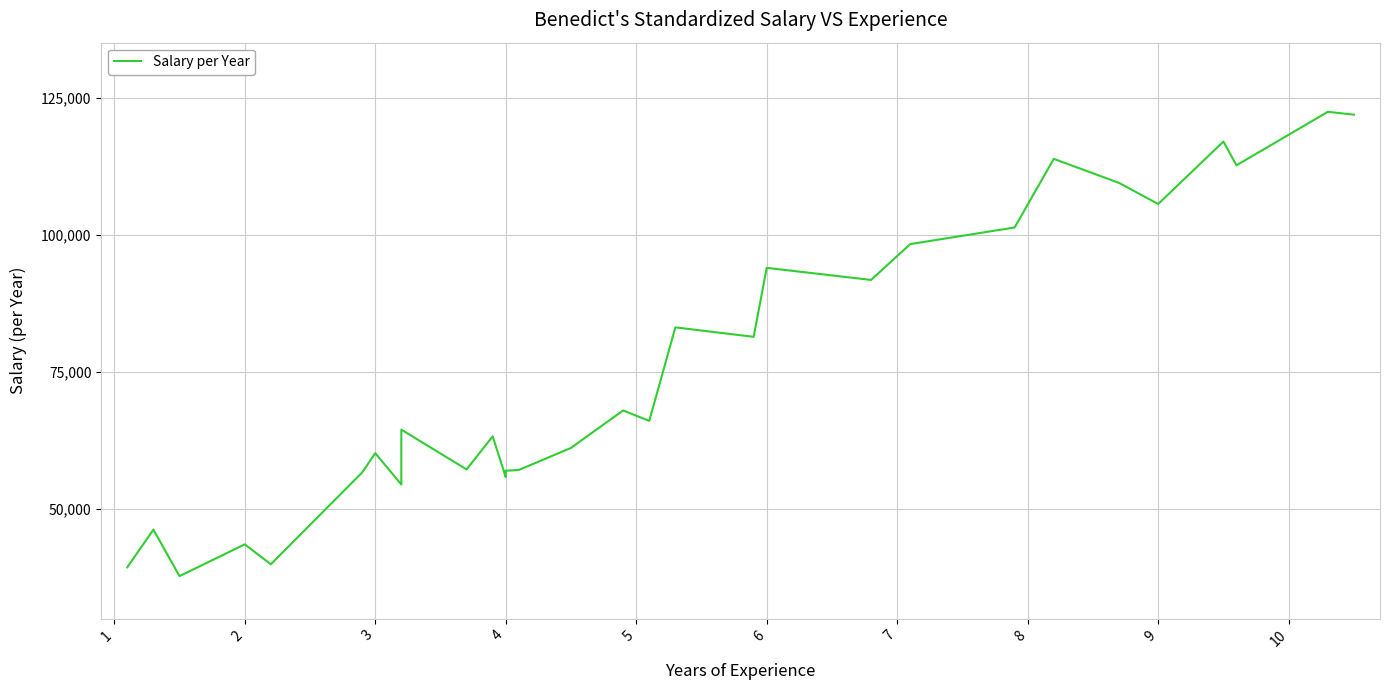

Reading left to right, extract all data points from this chart.

39343	46205	37731	43525	39891	56642	60150	54445	64445	57189	63218	55794	56957	57081	61111	67938	66029	83088	81363	93940	91738	98273	101302	113812	109431	105582	116969	112635	122391	121872